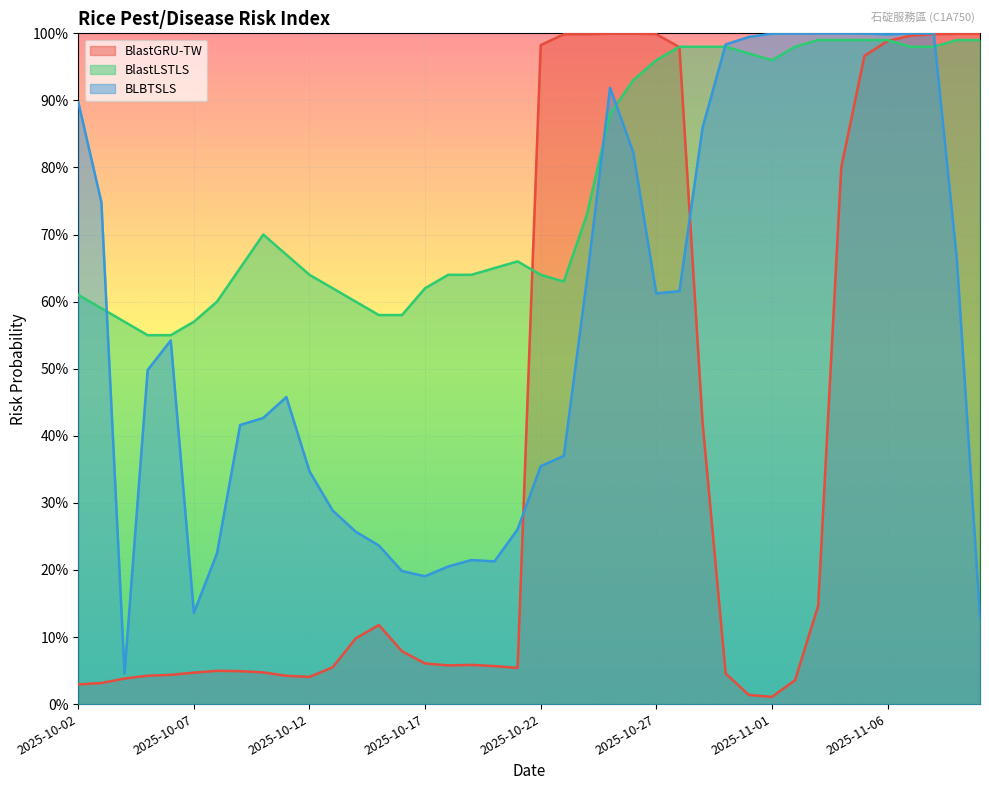

What is the maximum value for BlastGRU-TW?

1.0